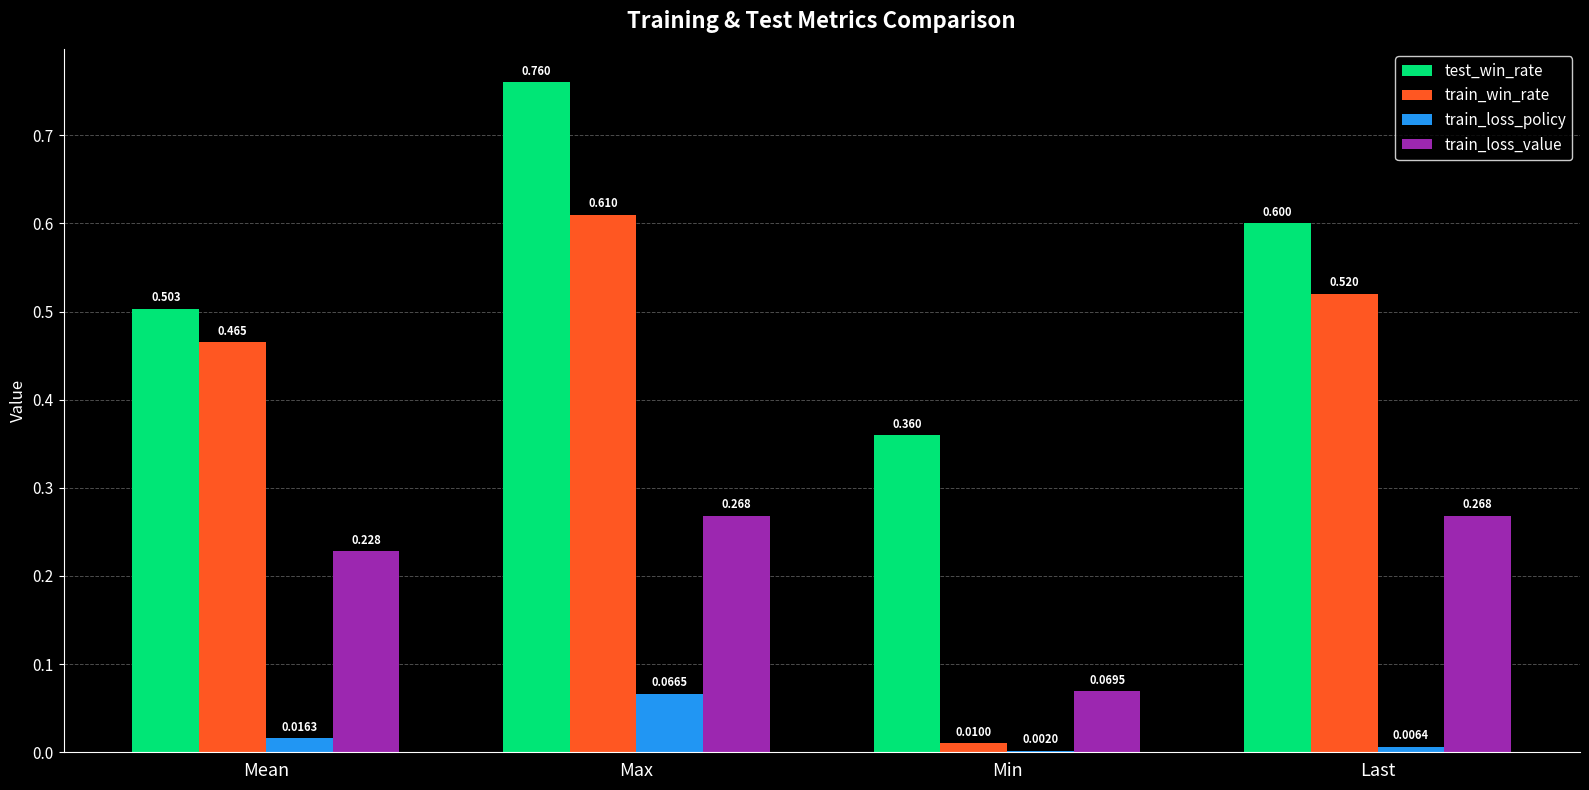

At which label is train_win_rate closest to 0?

Min